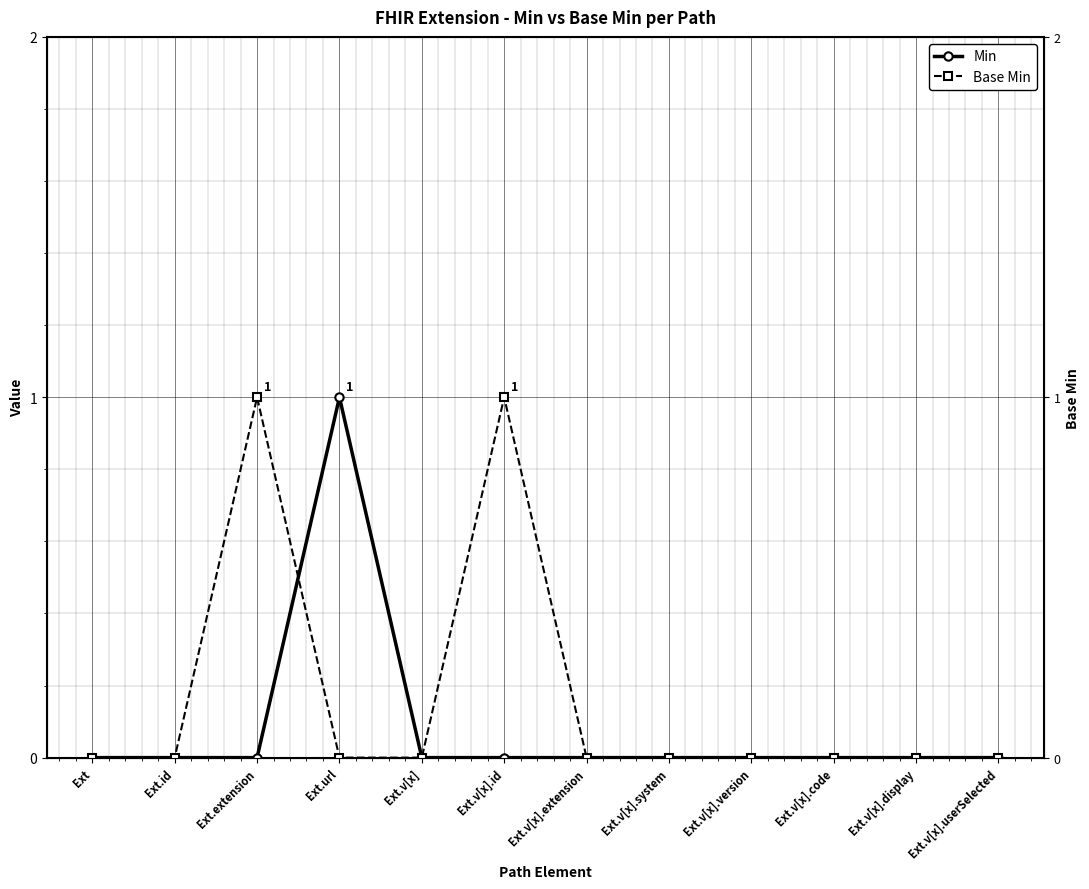

How many Base Min values are between 0 and 1?

12